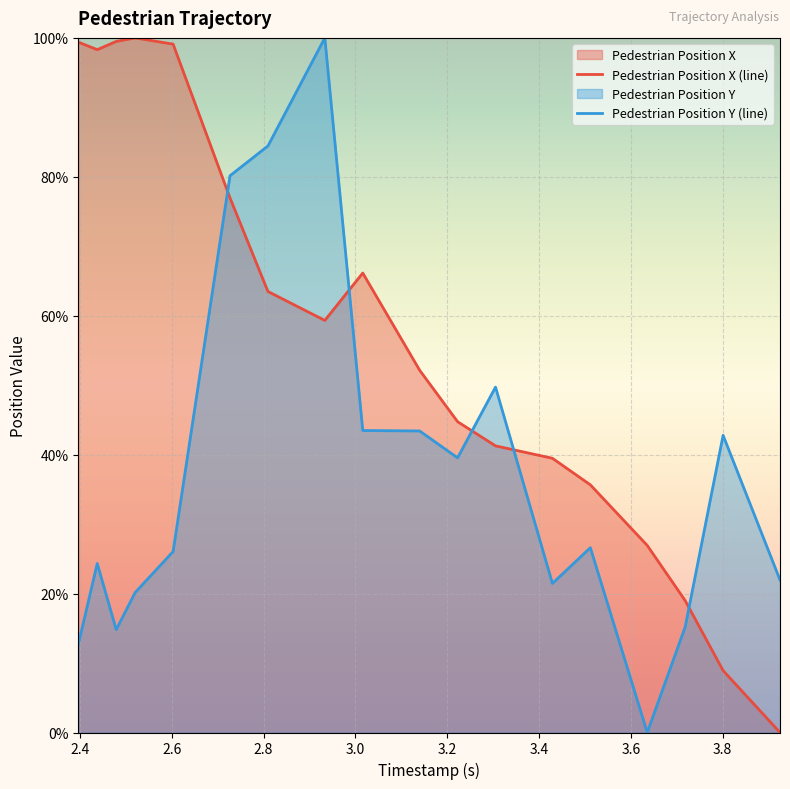

Which series has the largest range (max minus min)?

Pedestrian Position X (line)